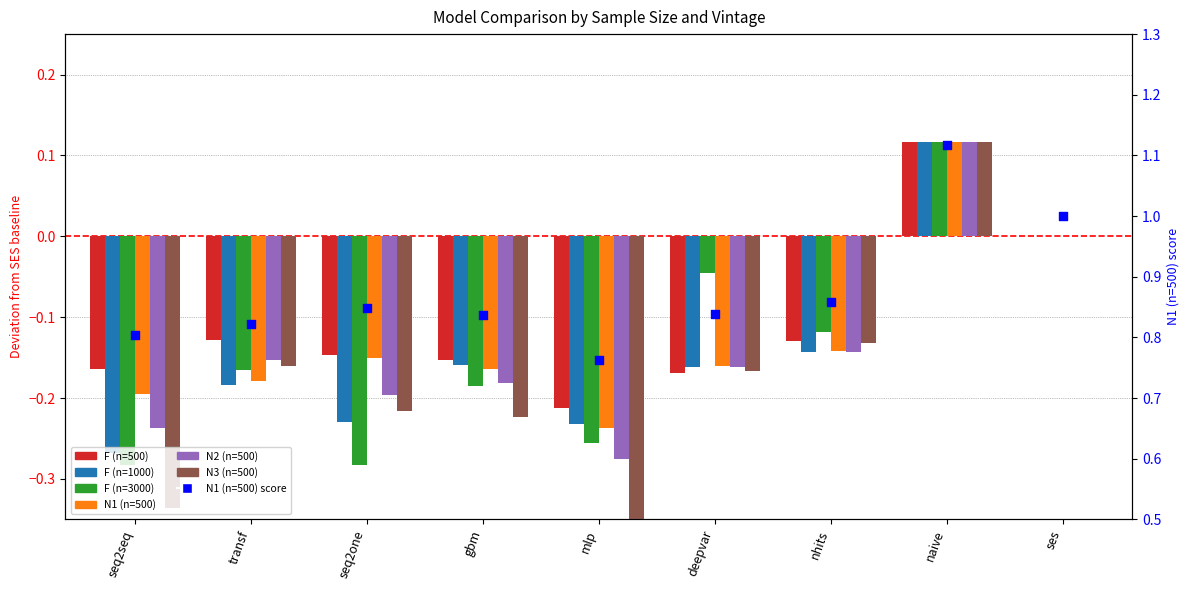

Which series contains the highest Y value?

F (n=500)